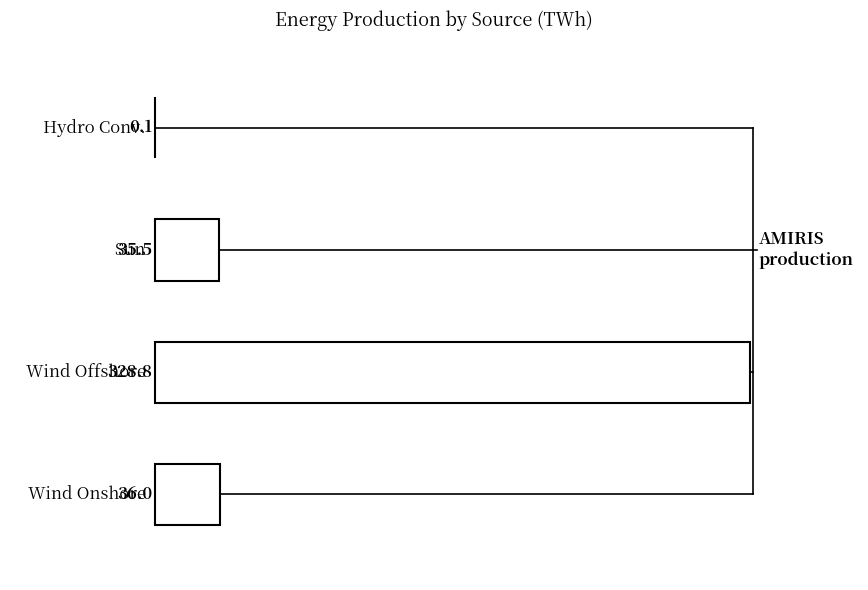

What is the maximum value shown in the chart?

328.8